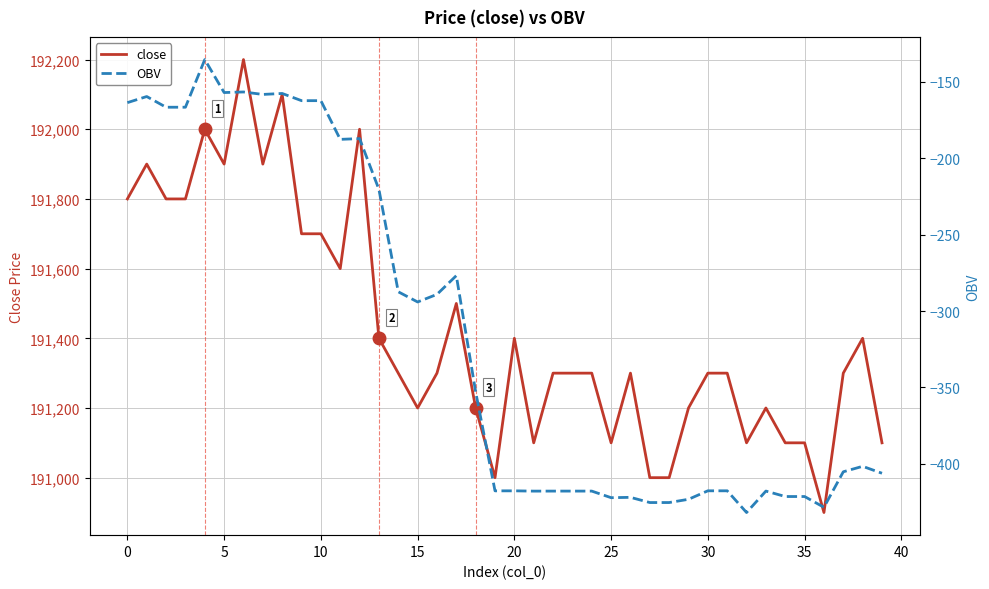

What is the average value of the close series?

191428